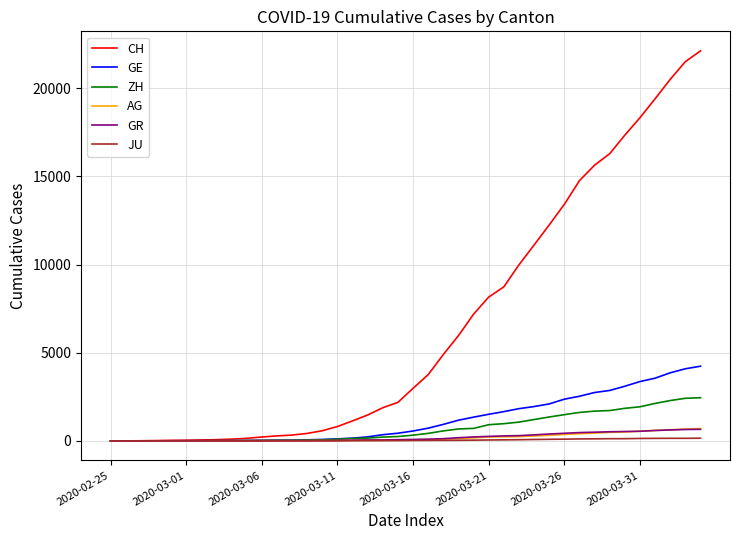

What is the greatest value displayed?

22111